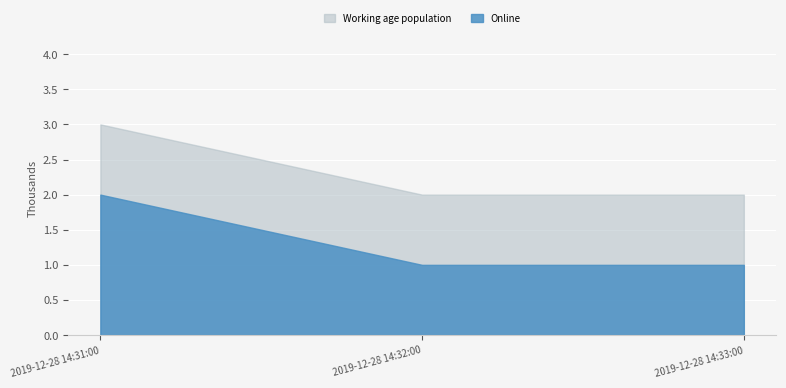

Count the values in the range 1 to 2.

3